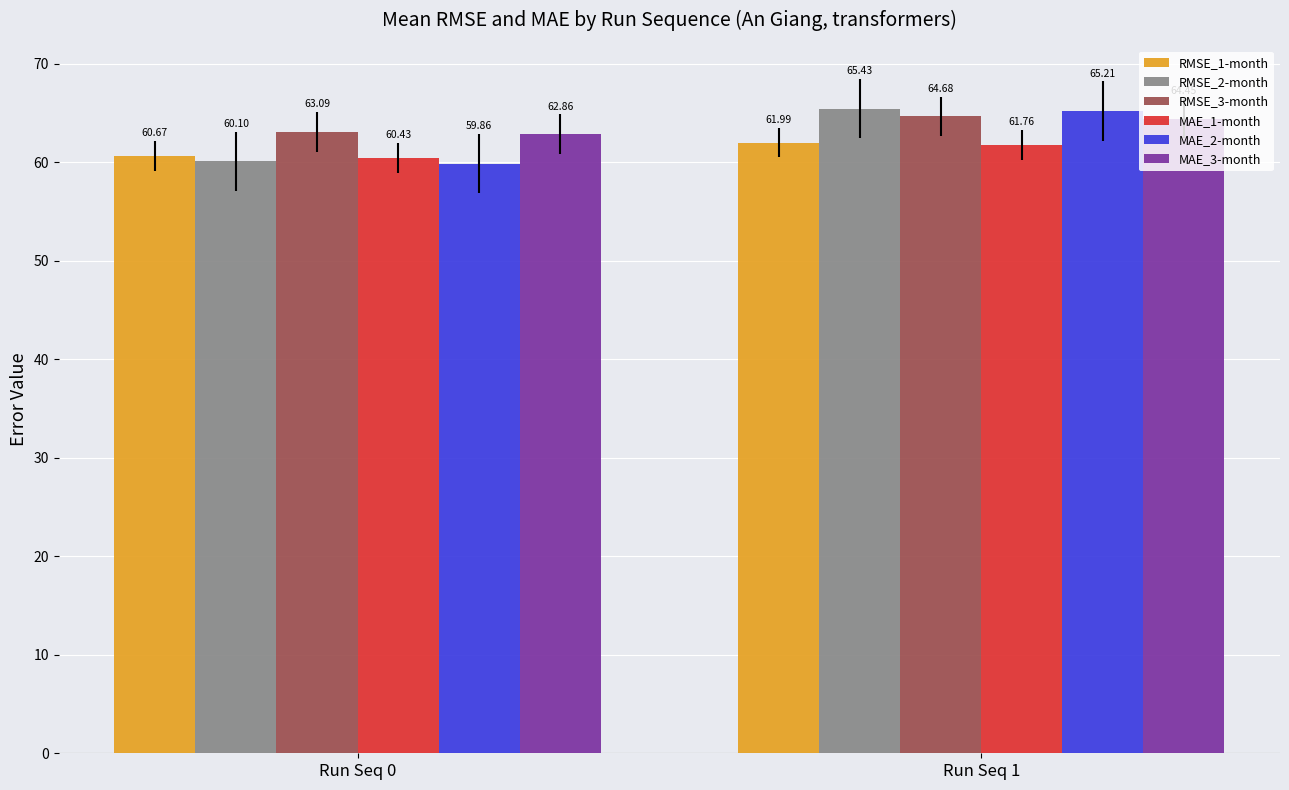

Which series has the widest spread of values?

MAE_2-month